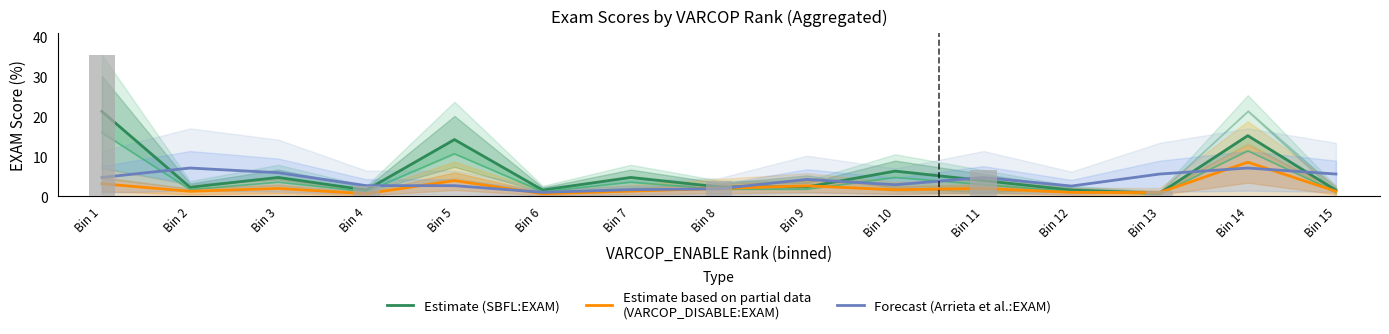

What is the average value of the Estimate based on partial data
(VARCOP_DISABLE:EXAM) series?

2.2